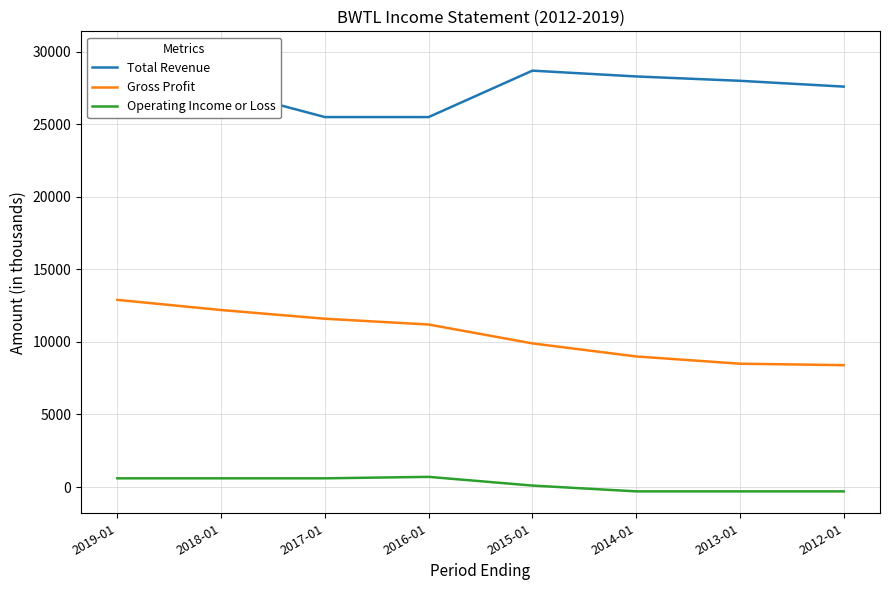

True or false: Operating Income or Loss has more than 0 interior local peaks.

True